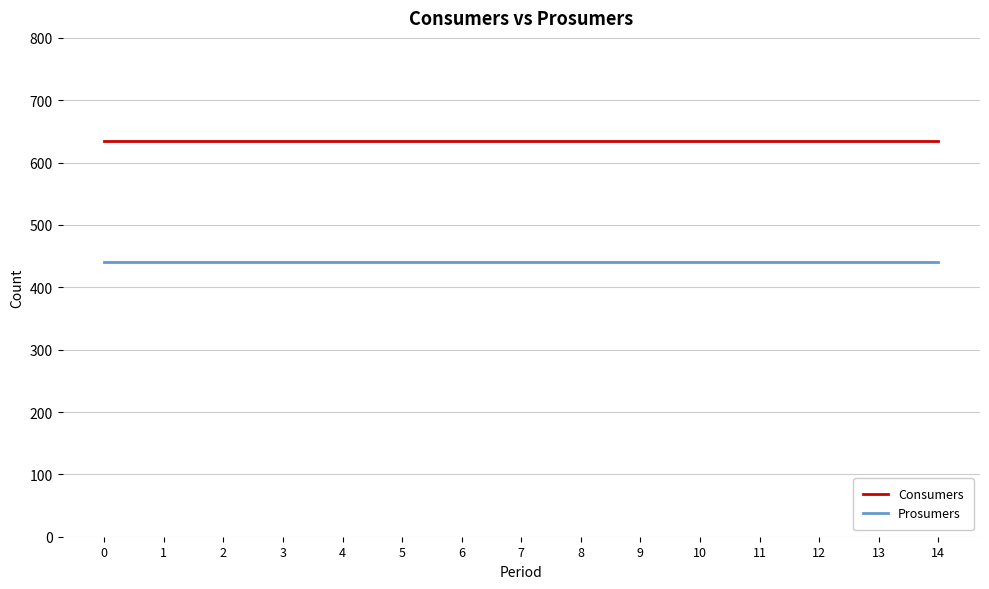

Rank the series by their average value, from lowest to highest.

Prosumers, Consumers